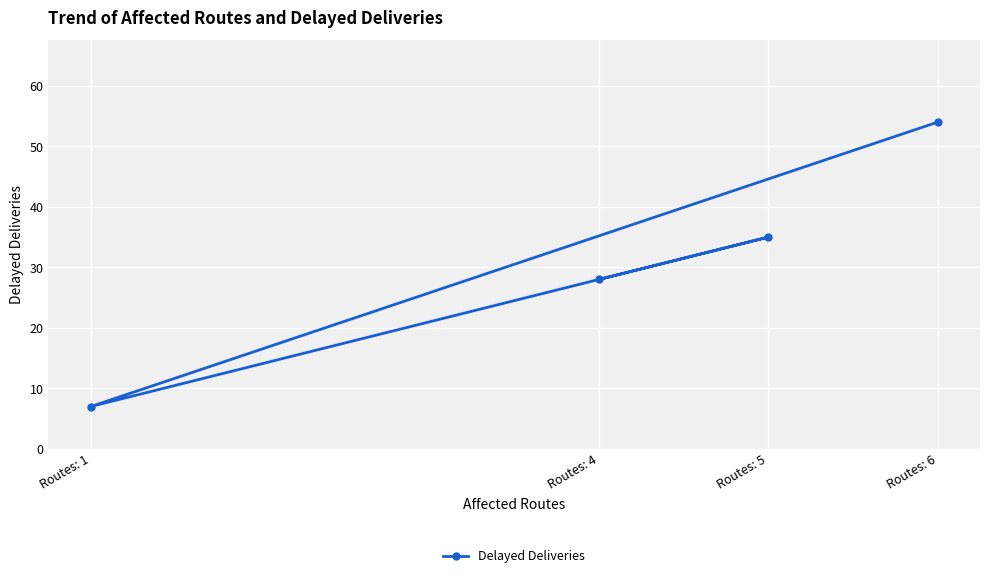

The chart shows a value of 91 at Routes: 6. True or false?

False